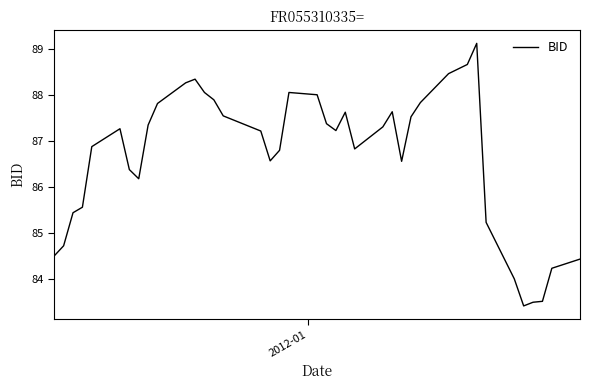

What is the greatest value displayed?

89.1